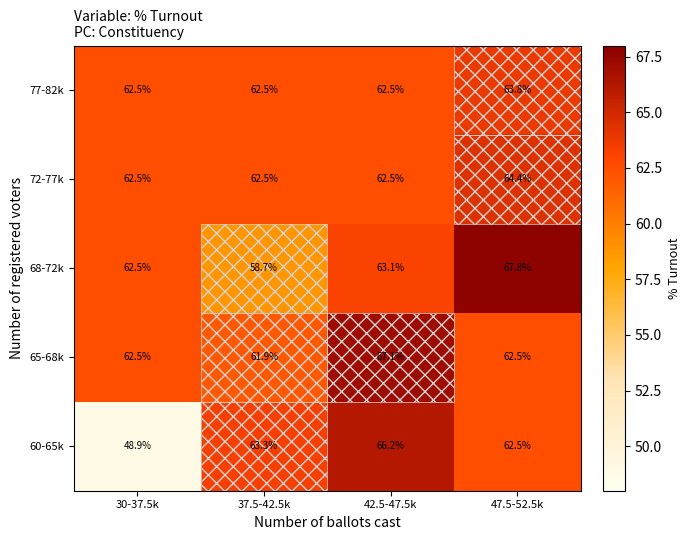

Is it true that 65-68k equals 61.9 at 37.5-42.5k?

True